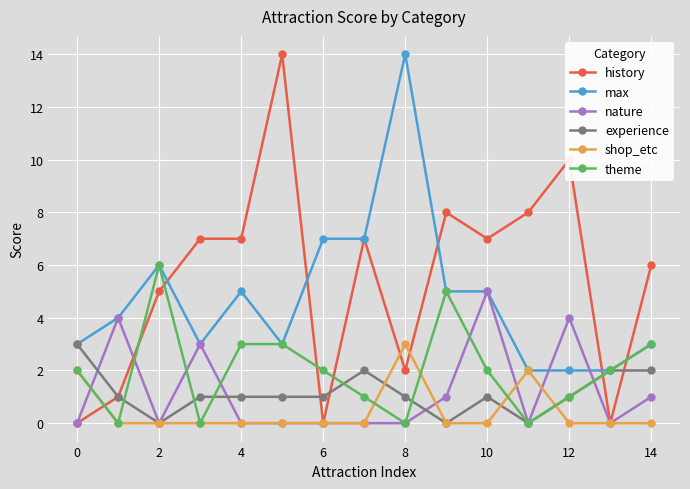

Reading right to left, extract all data points from this chart.

history: 6	0	10	8	7	8	2	7	0	14	7	7	5	1	0
max: 3	2	2	2	5	5	14	7	7	3	5	3	6	4	3
nature: 1	0	4	0	5	1	0	0	0	0	0	3	0	4	0
experience: 2	2	1	0	1	0	1	2	1	1	1	1	0	1	3
shop_etc: 0	0	0	2	0	0	3	0	0	0	0	0	0	0	2
theme: 3	2	1	0	2	5	0	1	2	3	3	0	6	0	2